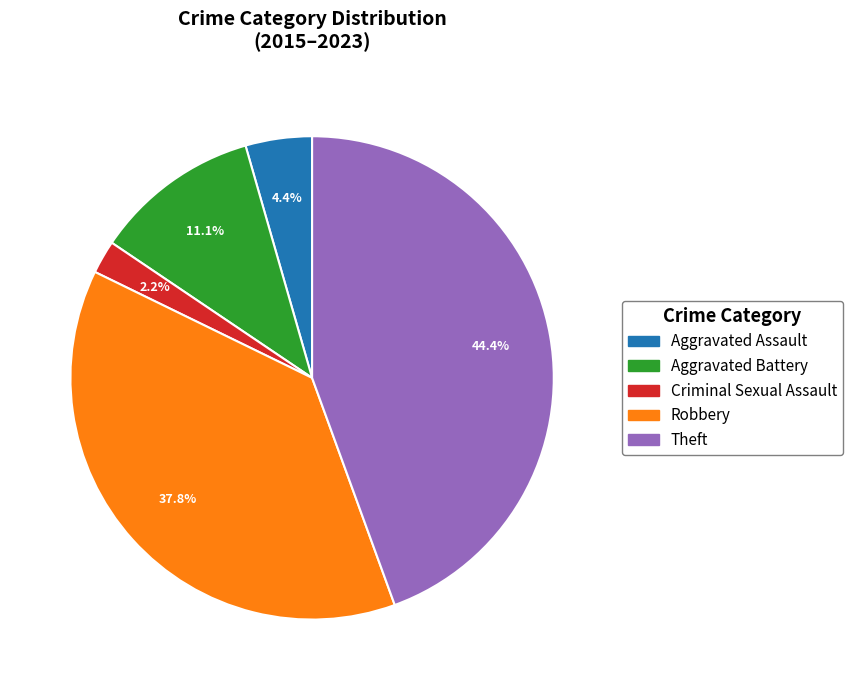

Which slice is the largest?

Theft